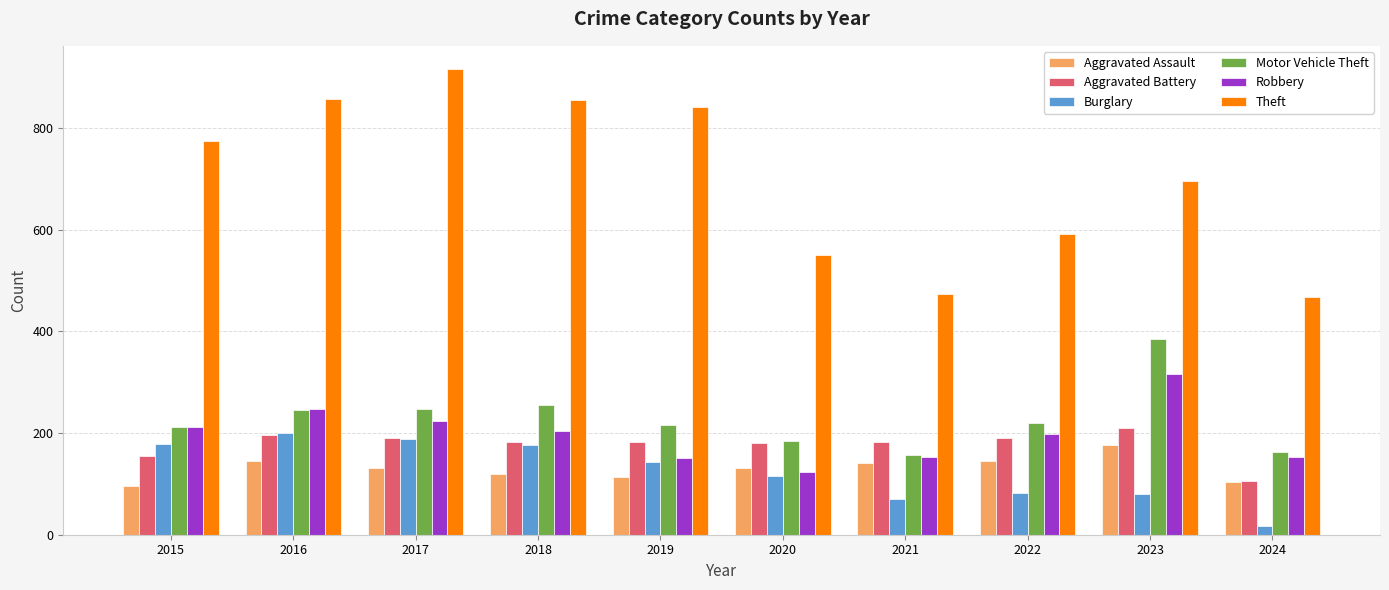

The value of Robbery at 2022 is 321. True or false?

False